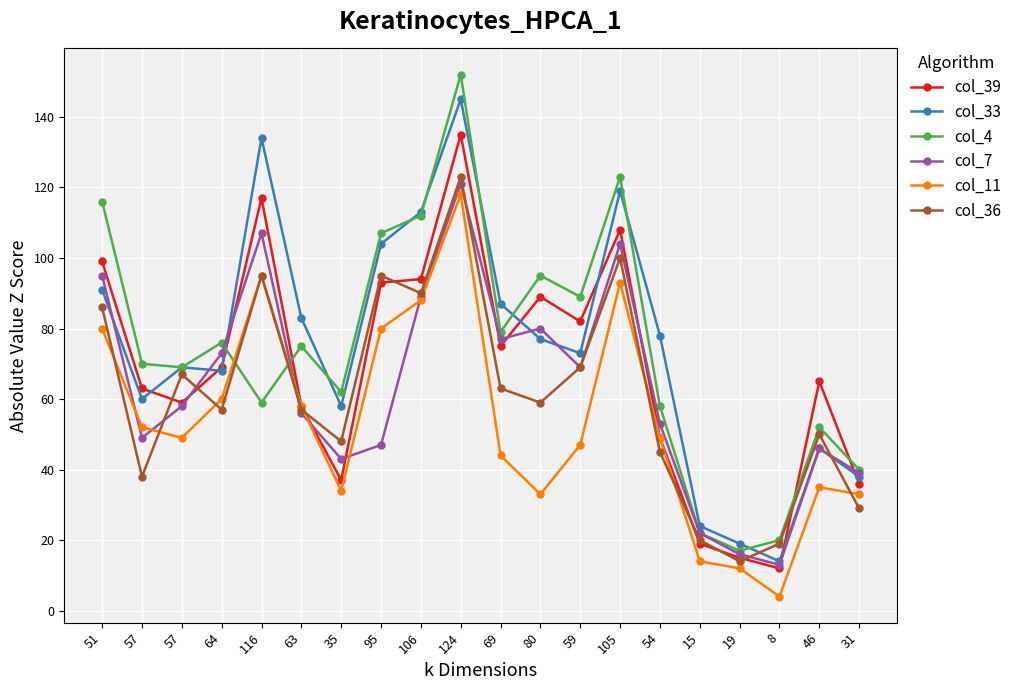

How many categories are shown in the chart?

20